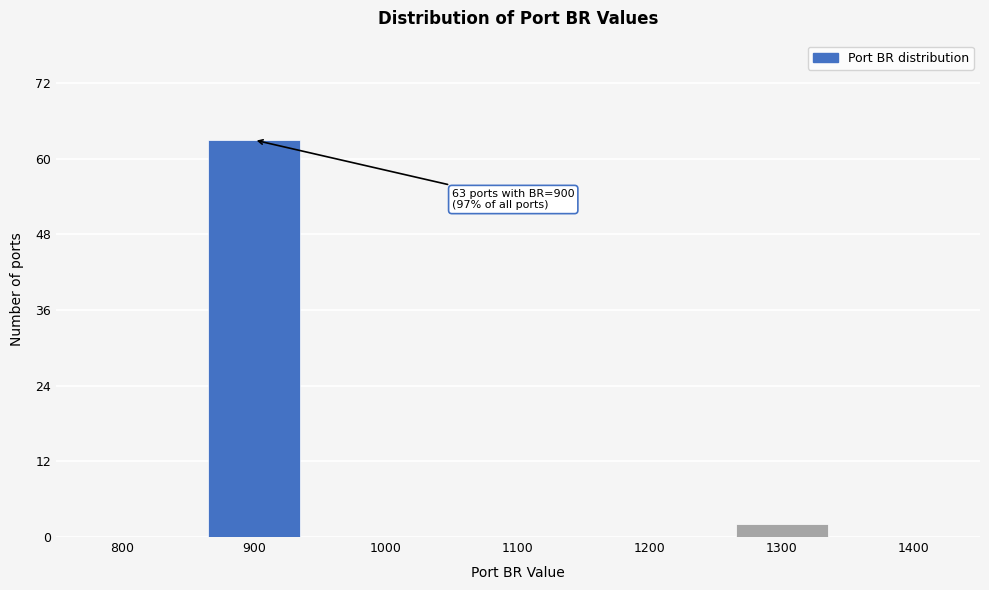

Reading right to left, transcribe all the data shown in this chart.

1400=0	1300=2	1200=0	1100=0	1000=0	900=63	800=0